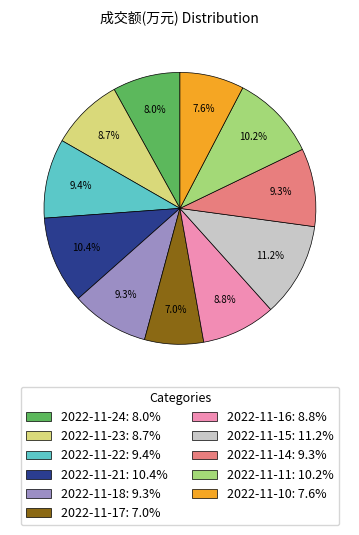

Which has a higher value, 2022-11-15: 11.2% or 2022-11-22: 9.4%?

2022-11-15: 11.2%